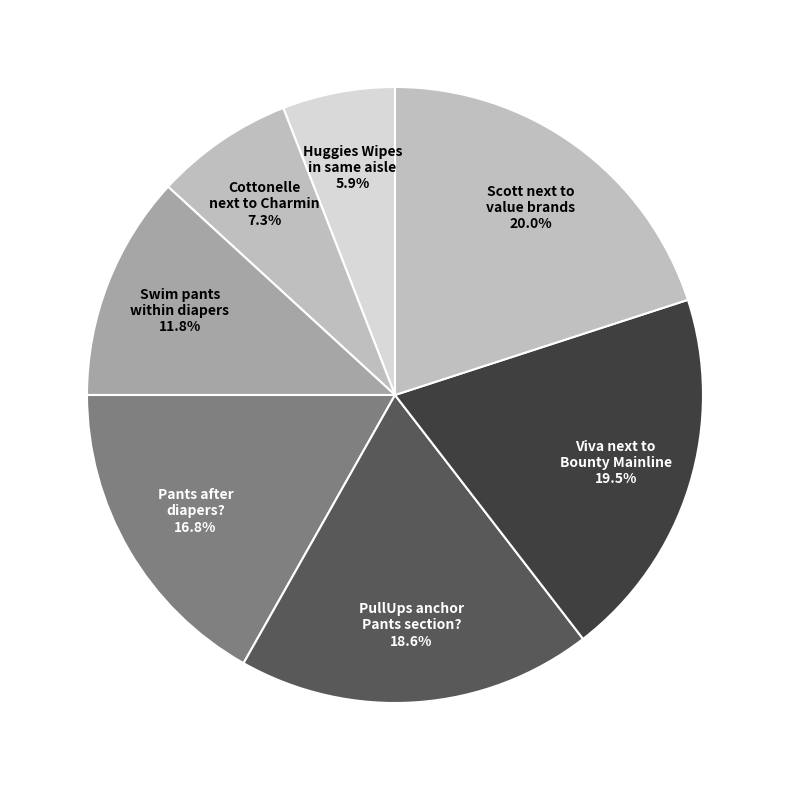

How much of the chart is everything except Scott next to value brands?

80.0%